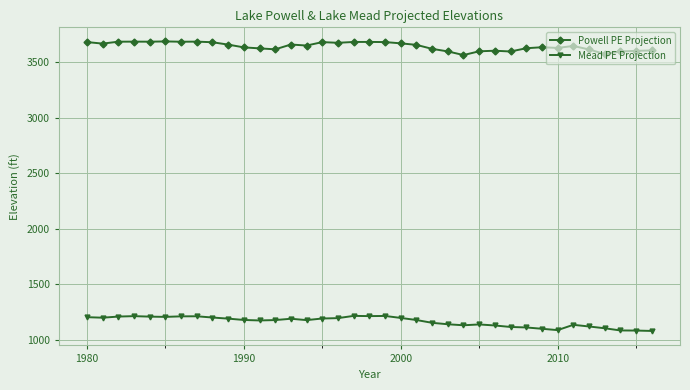

How many values in the Mead PE Projection series exceed 1177?

19